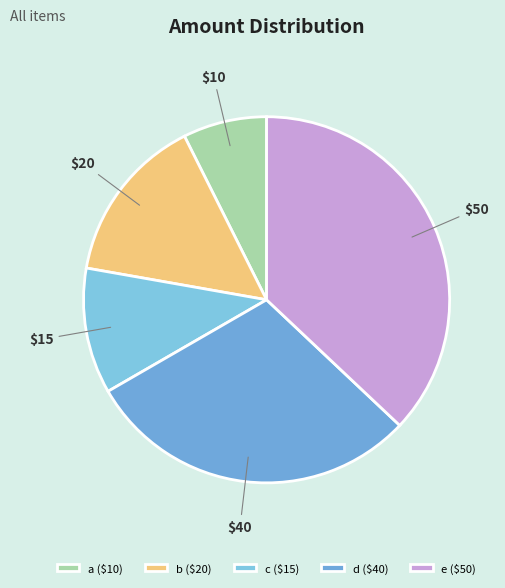

Which slice is the largest?

e